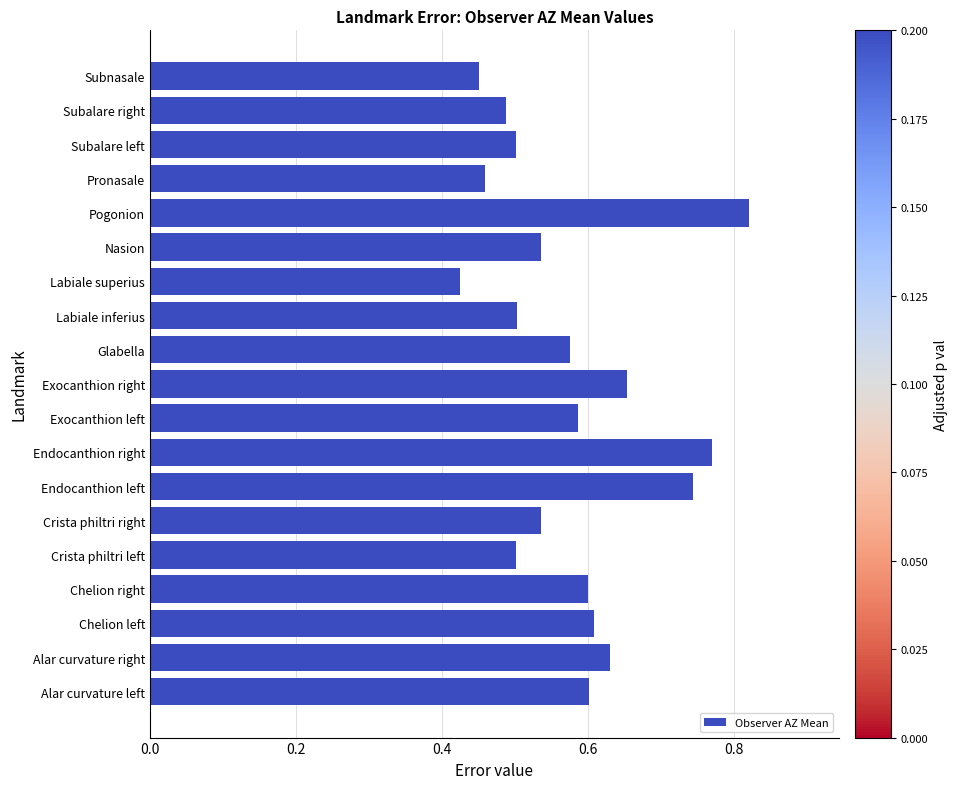

Which label corresponds to the largest value in the chart?

Pogonion